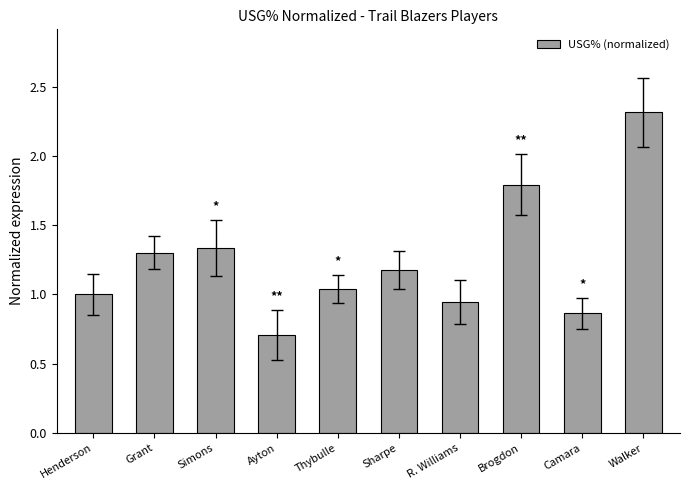

What is the label of the 1st bar from the left?

Henderson